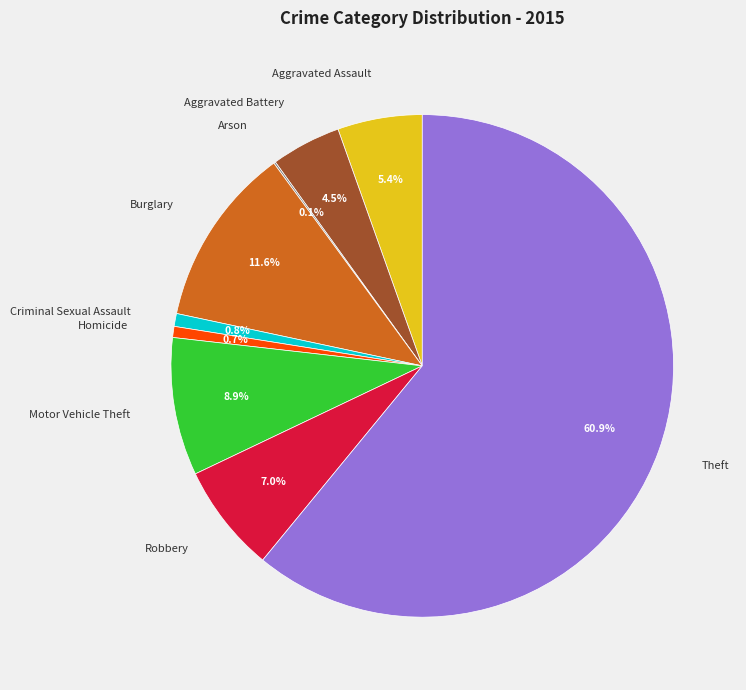

What is the ratio of the value at Criminal Sexual Assault to the value at Robbery?

0.1